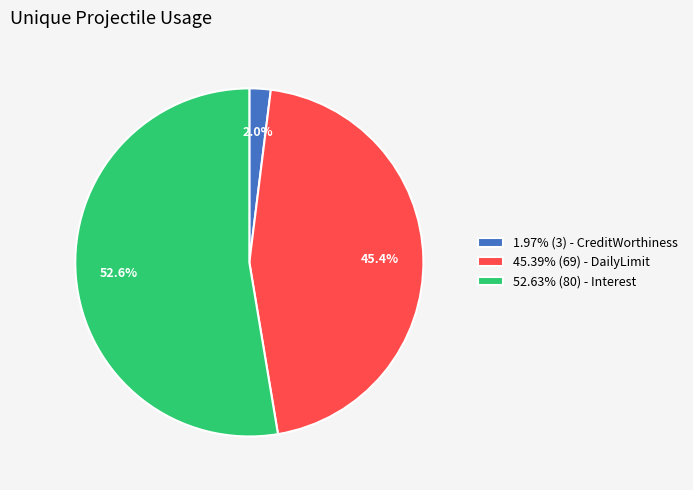

How much of the chart is everything except 1.97% (3) - CreditWorthiness?

98.0%